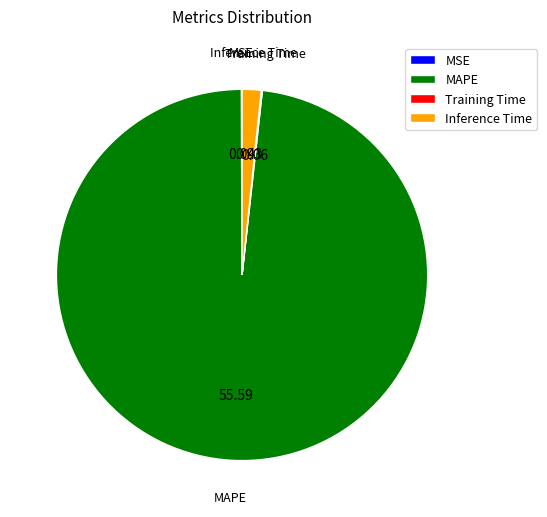

What is the largest slice in the pie chart?

MAPE